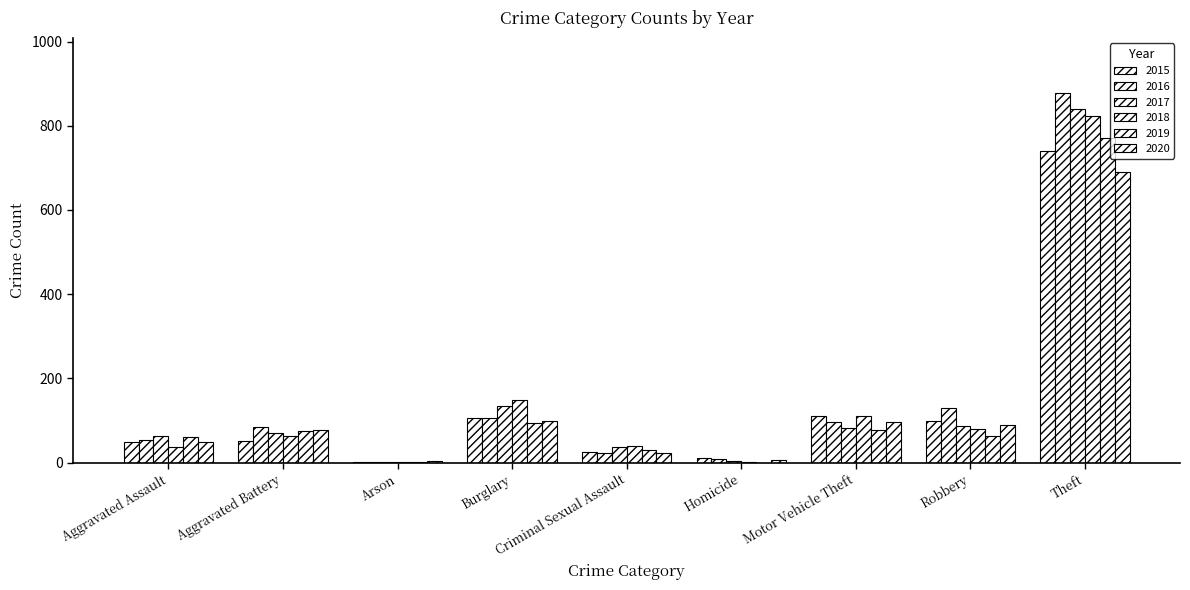

How many series are shown in this chart?

6